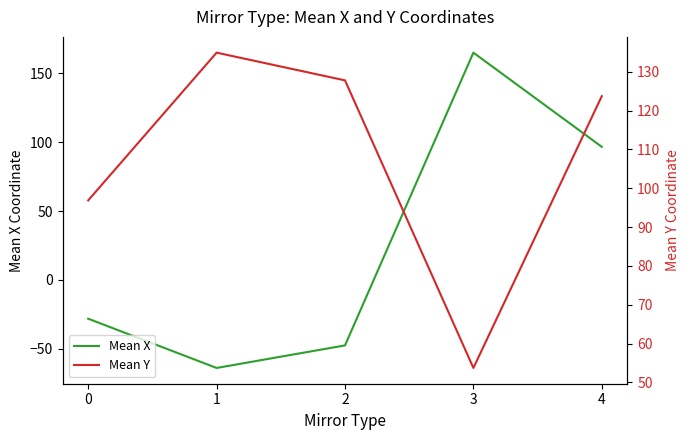

Is the value of Mean X at 2 greater than the value of Mean Y at 3?

No